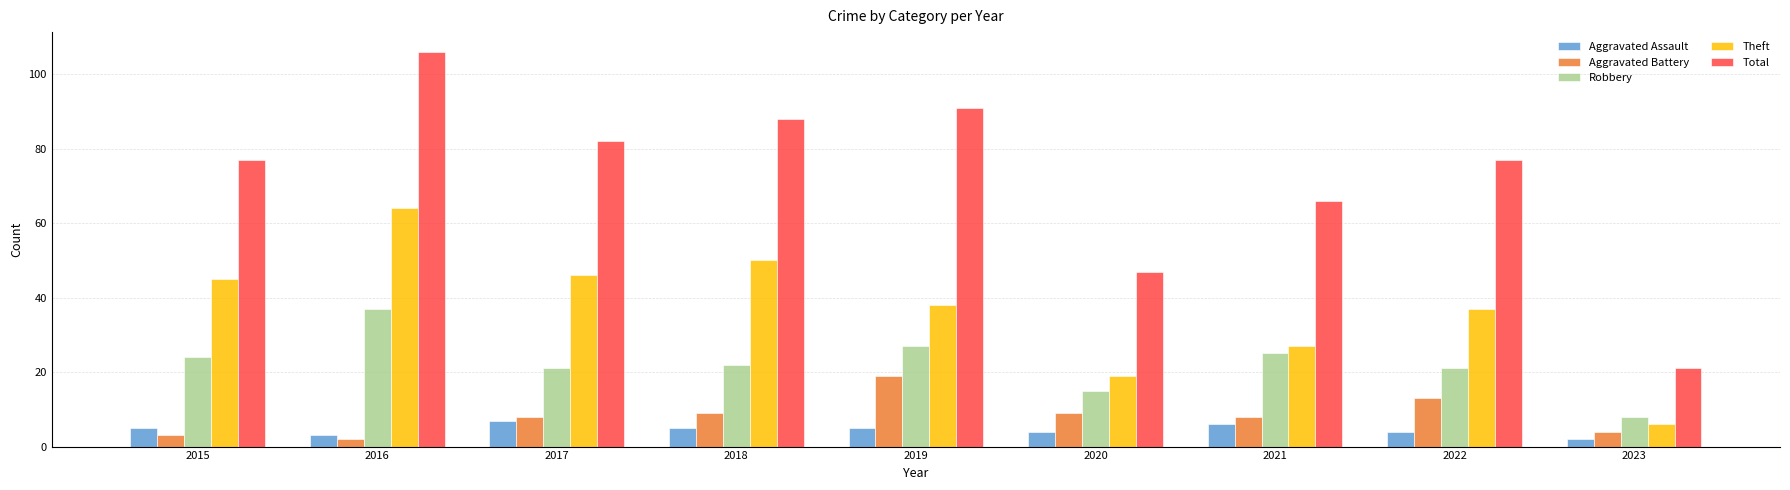

At 2017, list the series in order from smallest to largest.

Aggravated Assault, Aggravated Battery, Robbery, Theft, Total